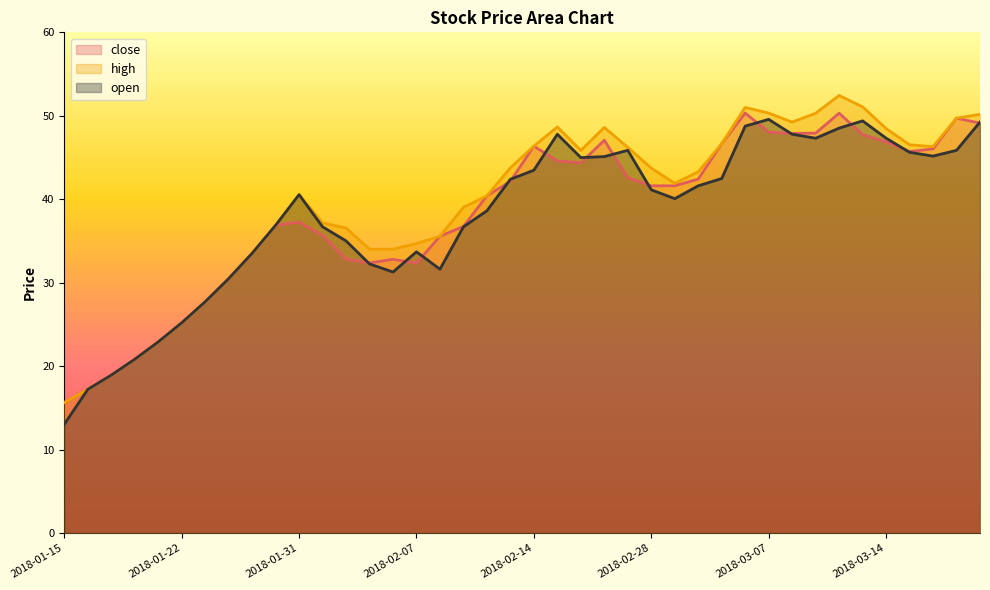

How many values in the high series exceed 43?

20